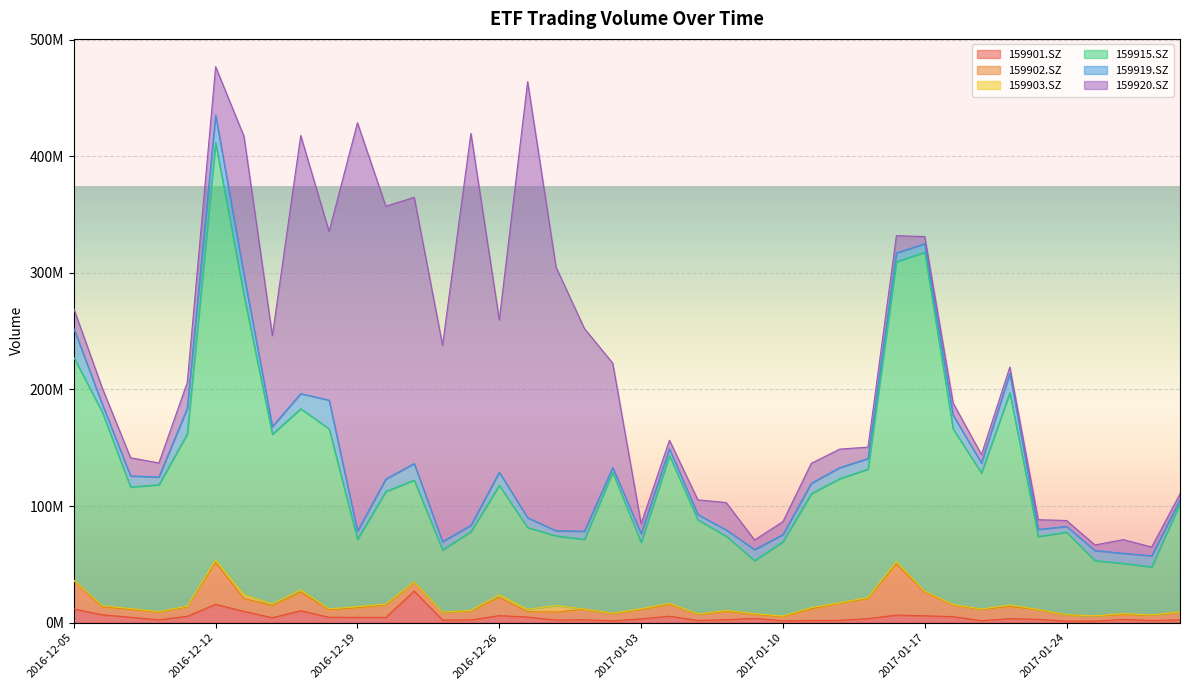

True or false: 159920.SZ has more than 2 points higher than both neighbors.

True